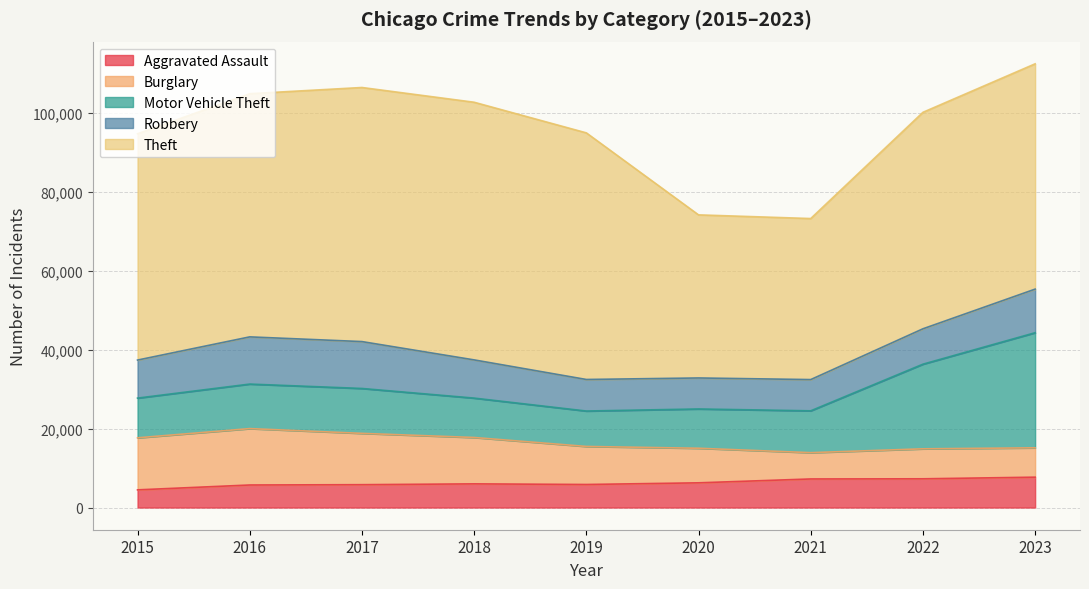

What value does the Robbery series have at 2023, to the nearest 10?

11050